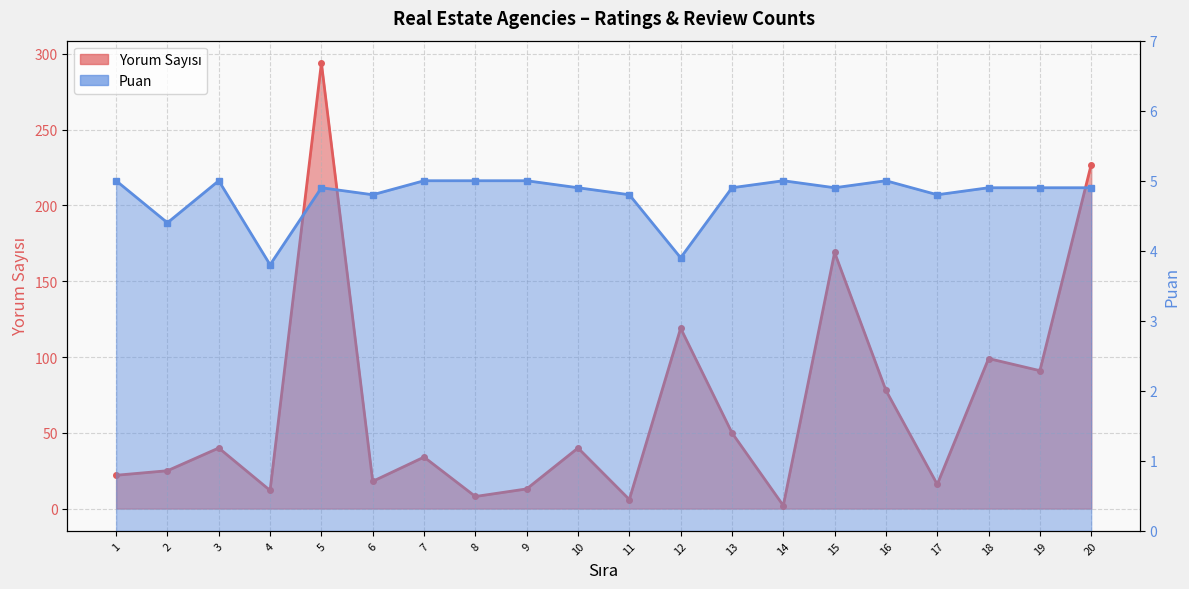

True or false: Puan has a value of 5.0 at 16.

True